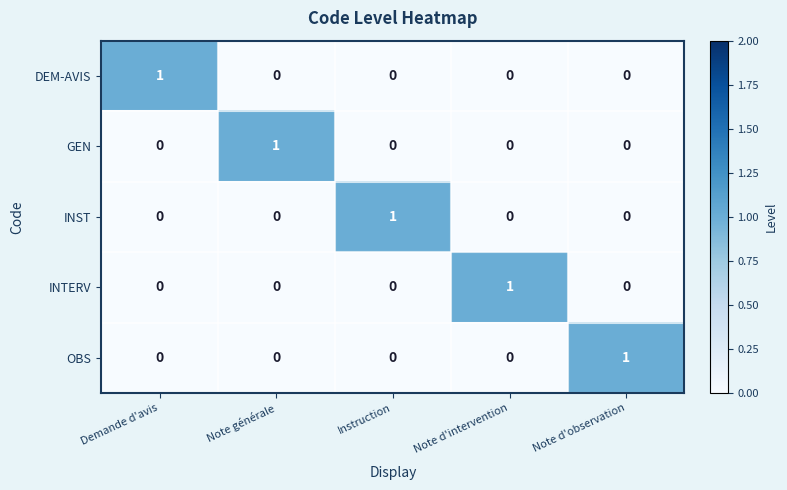

At which label does GEN reach its peak?

Note générale